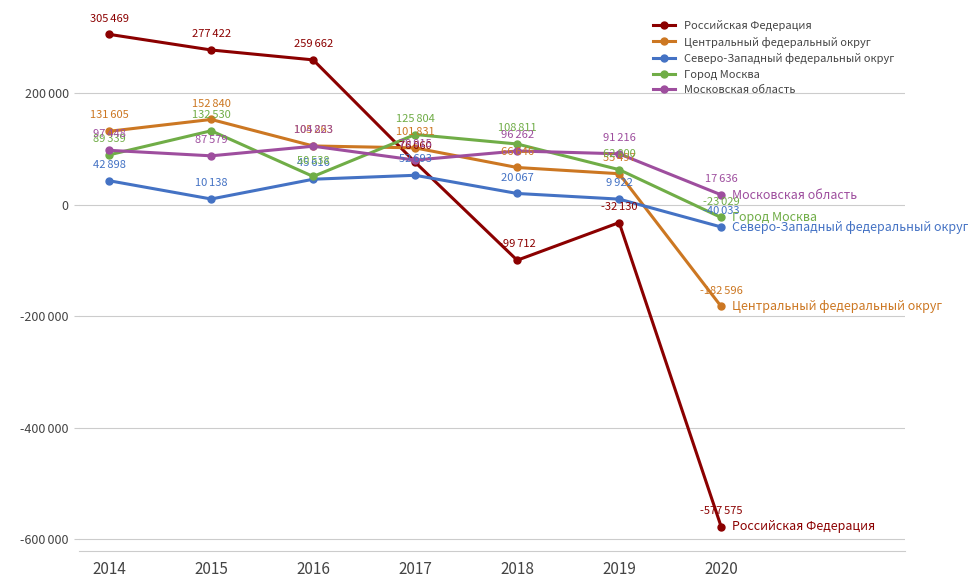

Which category has the lowest value in the Северо-Западный федеральный округ series?

2020